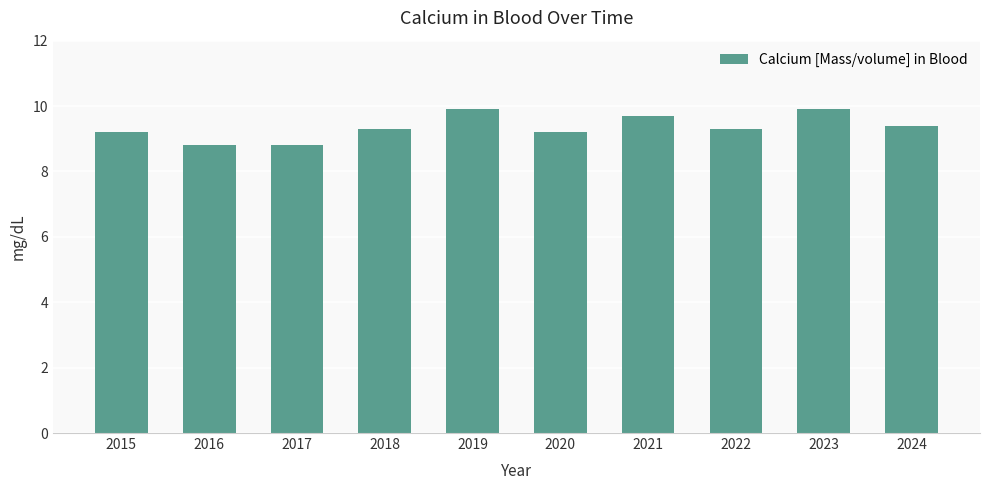

Reading left to right, transcribe all the data shown in this chart.

9.2	8.8	8.8	9.3	9.9	9.2	9.7	9.3	9.9	9.4